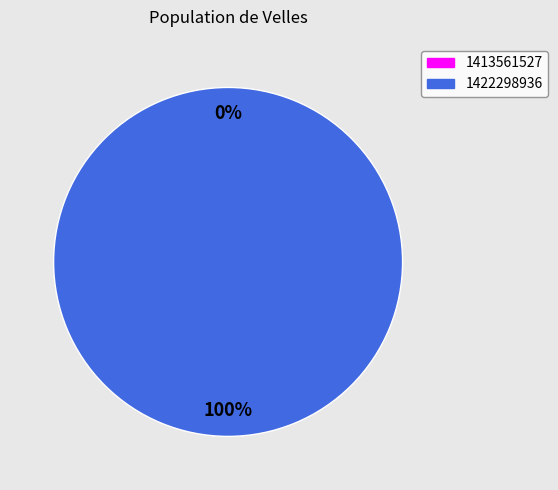

How many slices are in this pie chart?

2